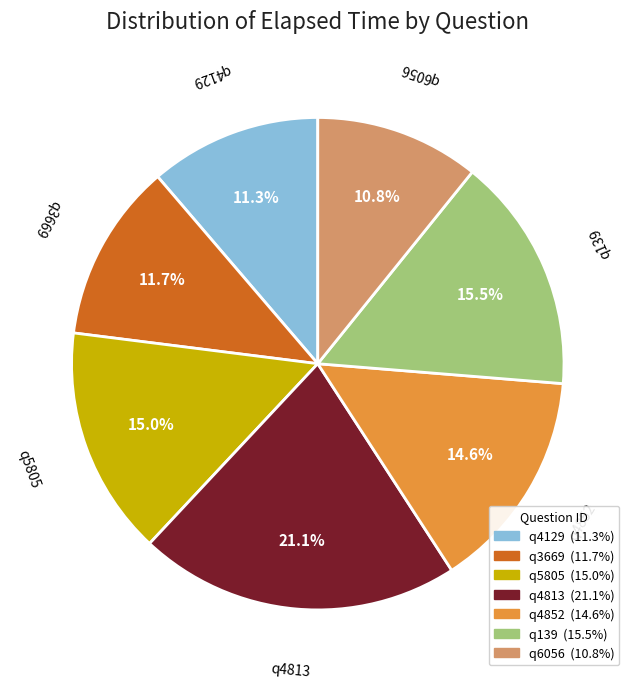

To the nearest percent, what is the difference between the largest and smallest slice percentages?

10%